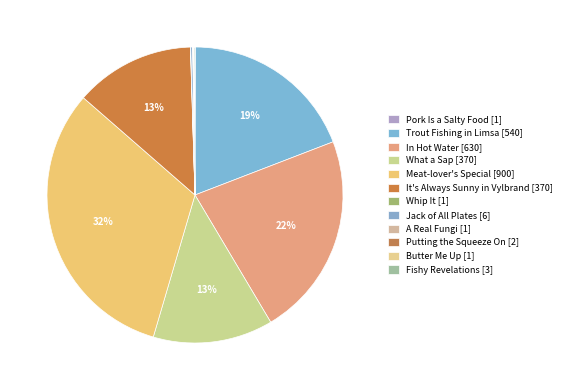

Combined, do Butter Me Up and It's Always Sunny in Vylbrand account for over 50%?

No